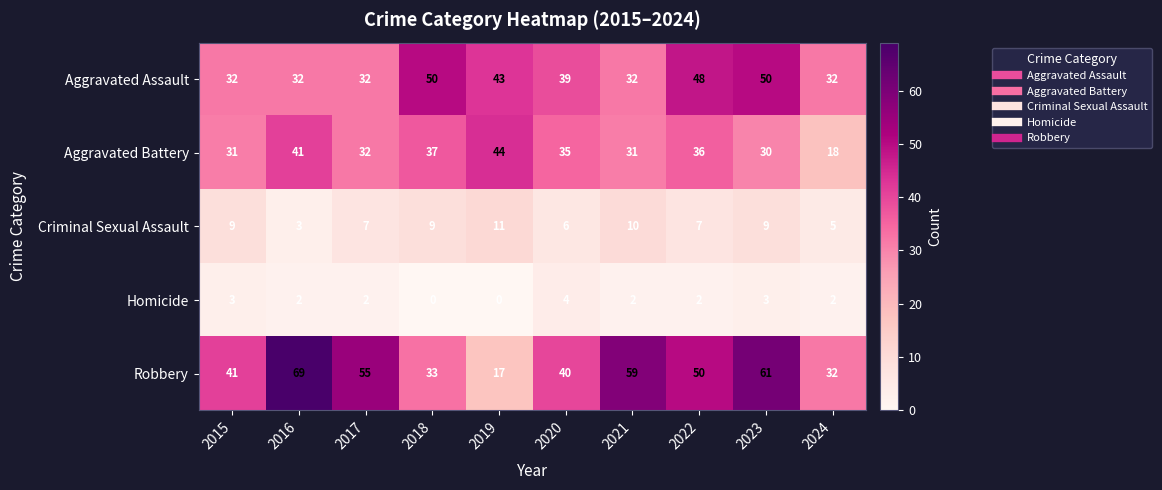

Which series changed the most between 2016 and 2022?

Robbery